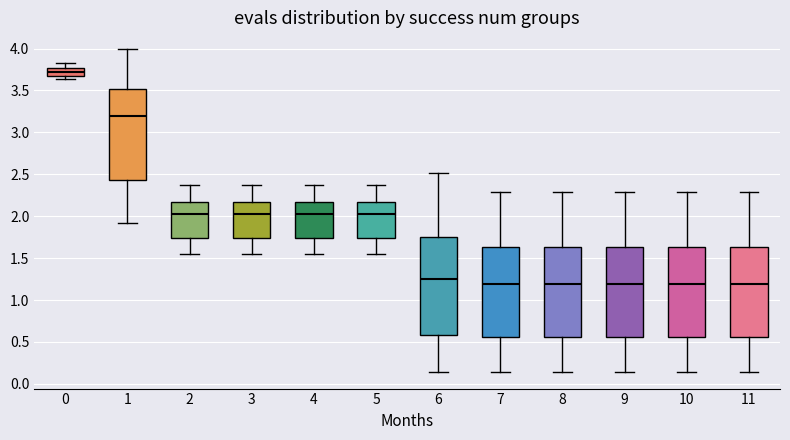

Reading left to right, read every box against the y-axis: the position of its median line, the range the box covers, and the ends of its whiskers. The values are not printed on the chart, so give them approximately, as read against the axis.

0: median 3.70, box 3.65 to 3.75, whiskers 3.65 (just below the box's lower edge) to 3.85
1: median 3.20, box 2.45 to 3.50, whiskers 1.90 to 4.00
2: median 2.00, box 1.75 to 2.15, whiskers 1.55 to 2.35
3: median 2.00, box 1.75 to 2.15, whiskers 1.55 to 2.35
4: median 2.00, box 1.75 to 2.15, whiskers 1.55 to 2.35
5: median 2.00, box 1.75 to 2.15, whiskers 1.55 to 2.35
6: median 1.25, box 0.60 to 1.75, whiskers 0.15 to 2.50
7: median 1.20, box 0.55 to 1.65, whiskers 0.15 to 2.30
8: median 1.20, box 0.55 to 1.65, whiskers 0.15 to 2.30
9: median 1.20, box 0.55 to 1.65, whiskers 0.15 to 2.30
10: median 1.20, box 0.55 to 1.65, whiskers 0.15 to 2.30
11: median 1.20, box 0.55 to 1.65, whiskers 0.15 to 2.30